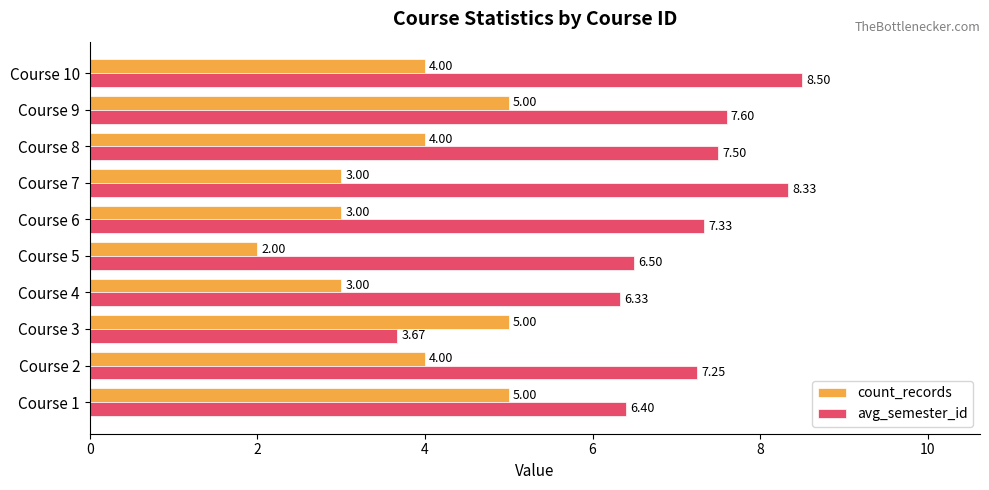

Rank the categories by avg_semester_id value from highest to lowest.

Course 10, Course 7, Course 9, Course 8, Course 6, Course 2, Course 5, Course 1, Course 4, Course 3